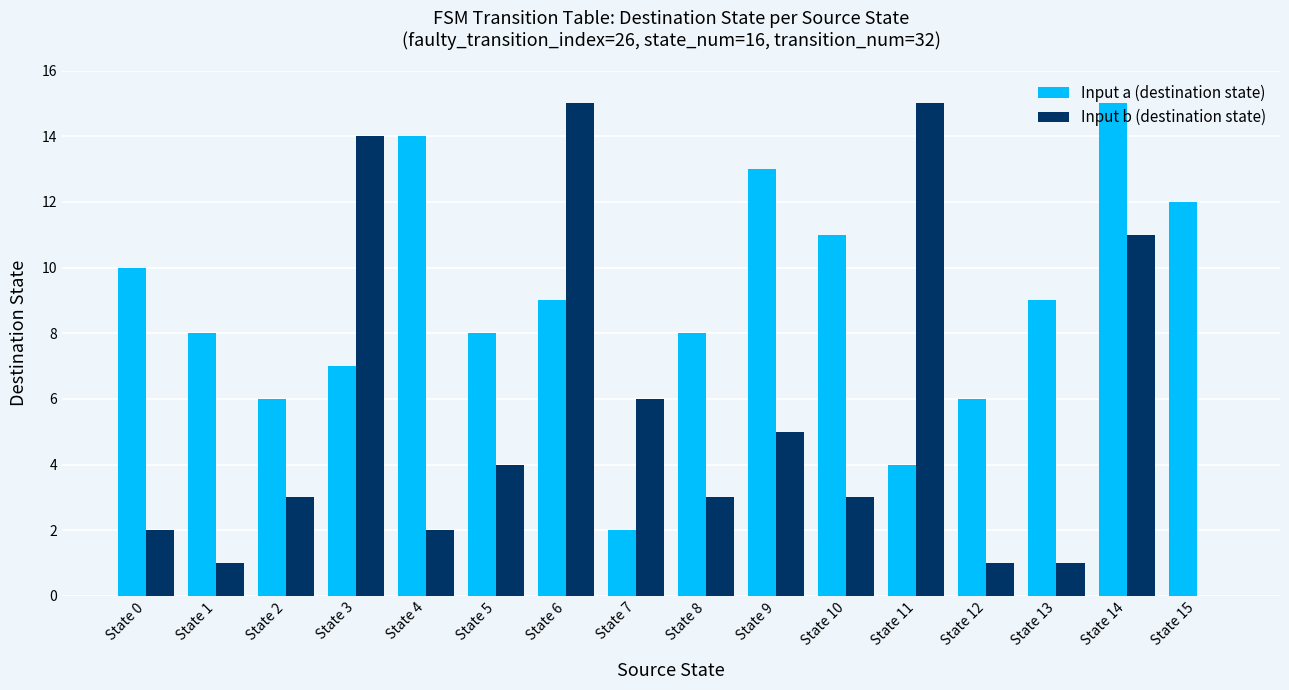

Is it true that Input b (destination state) equals 3 at State 4?

False